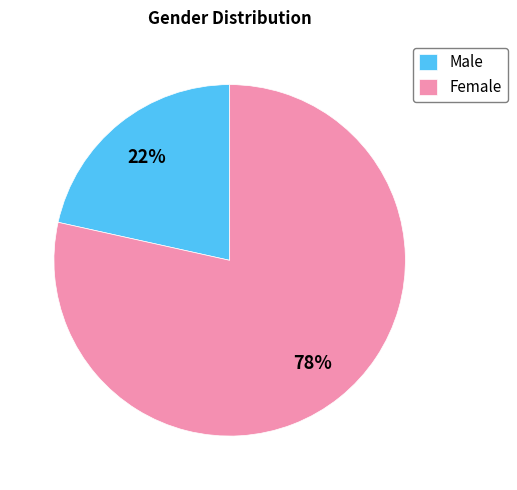

What percentage is the Male slice, to the nearest percent?

22%